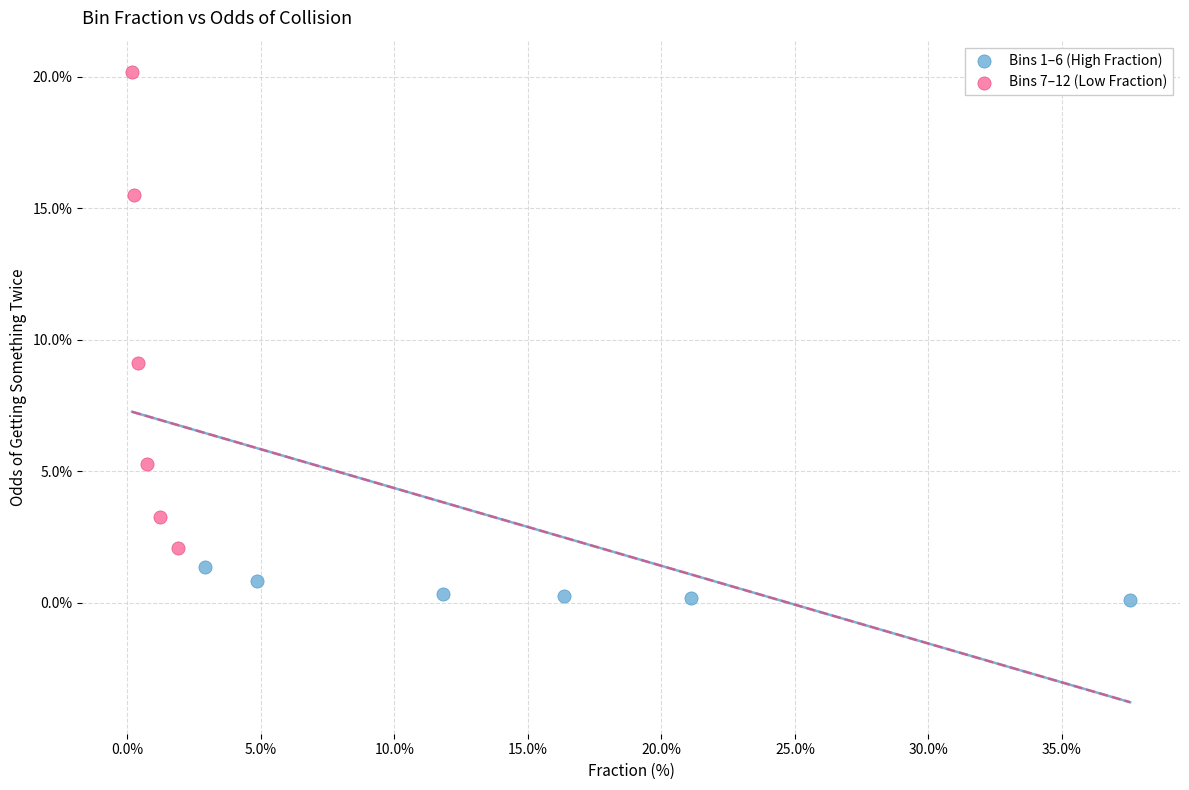

What are all the series names shown in the legend?

Bins 1–6 (High Fraction), Bins 7–12 (Low Fraction)